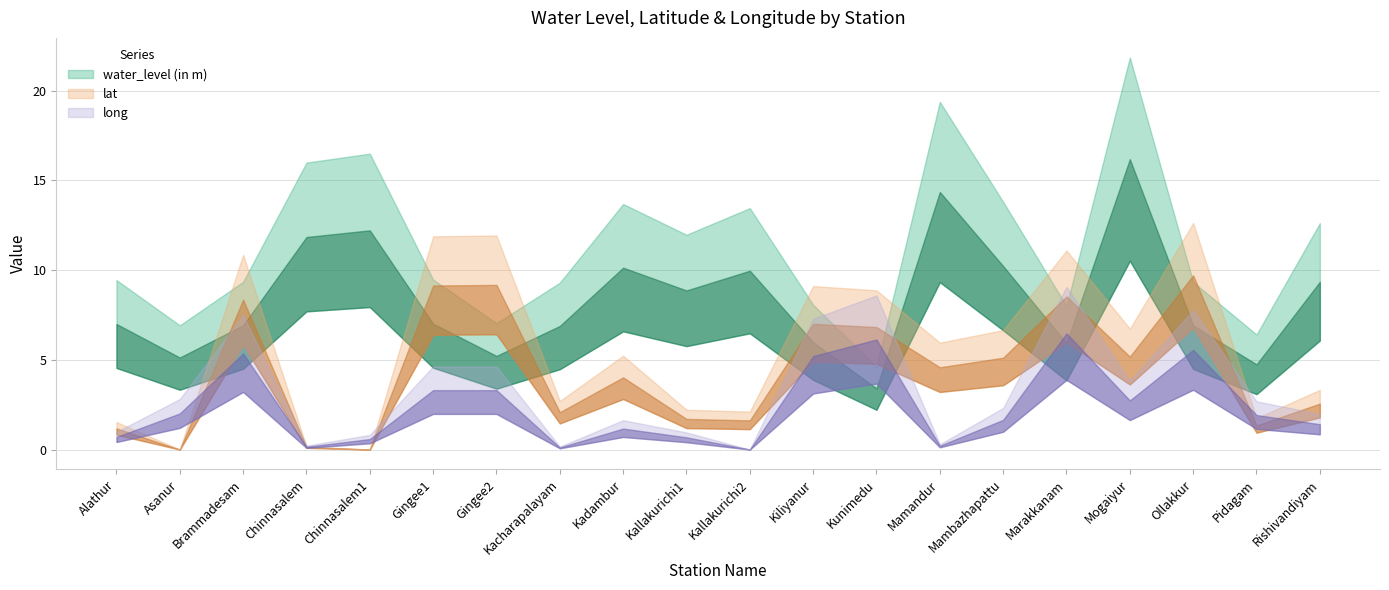

How many data points does each series have?

20